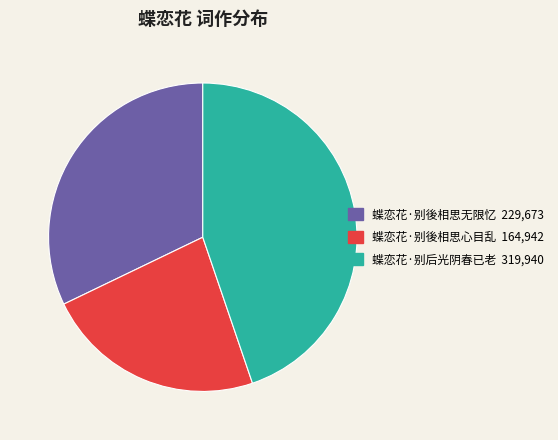

Rank the categories by value from highest to lowest.

蝶恋花·别后光阴春已老, 蝶恋花·别後相思无限忆, 蝶恋花·别後相思心目乱